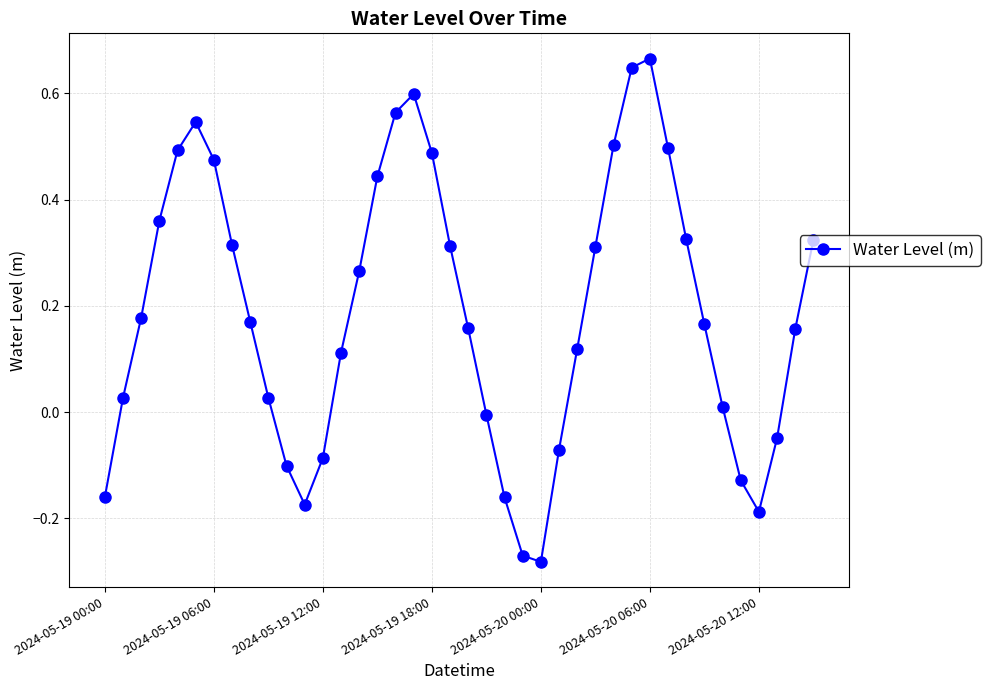

What is the sum of all values?

7.6